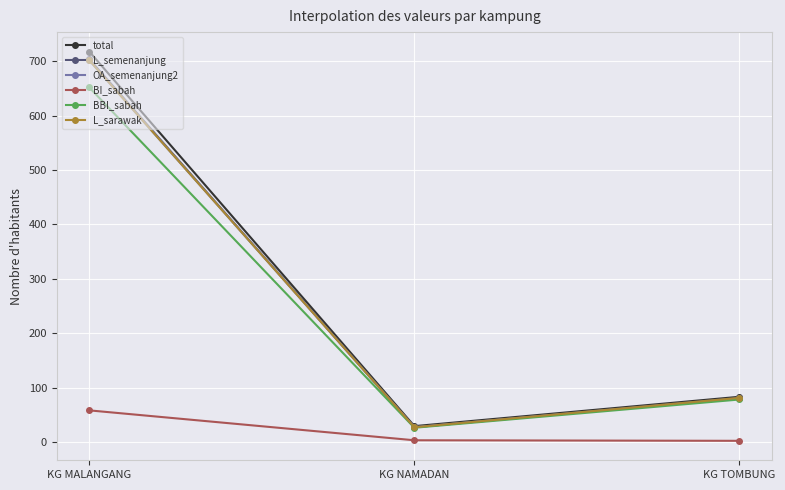

Read the BBI_sabah value at KG NAMADAN, to the nearest 10.

30